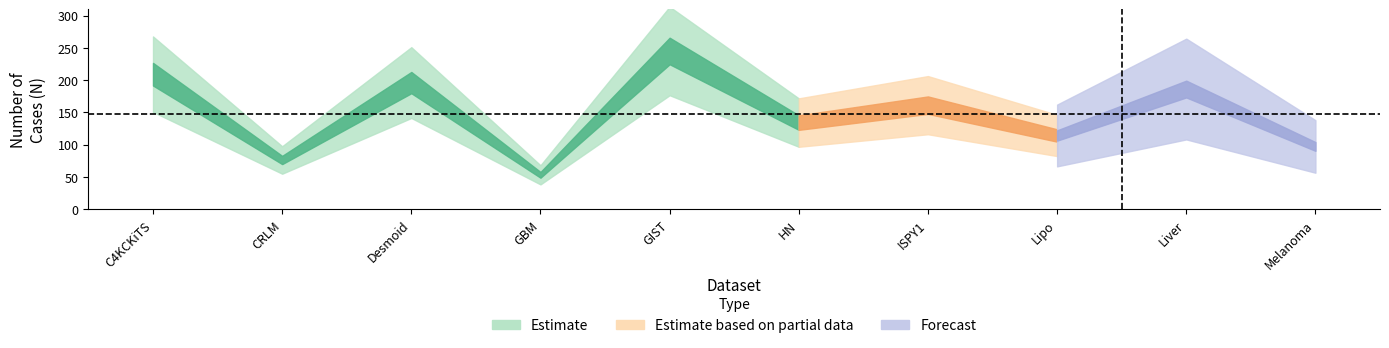

What is the difference between the values at Liver and GBM?

133